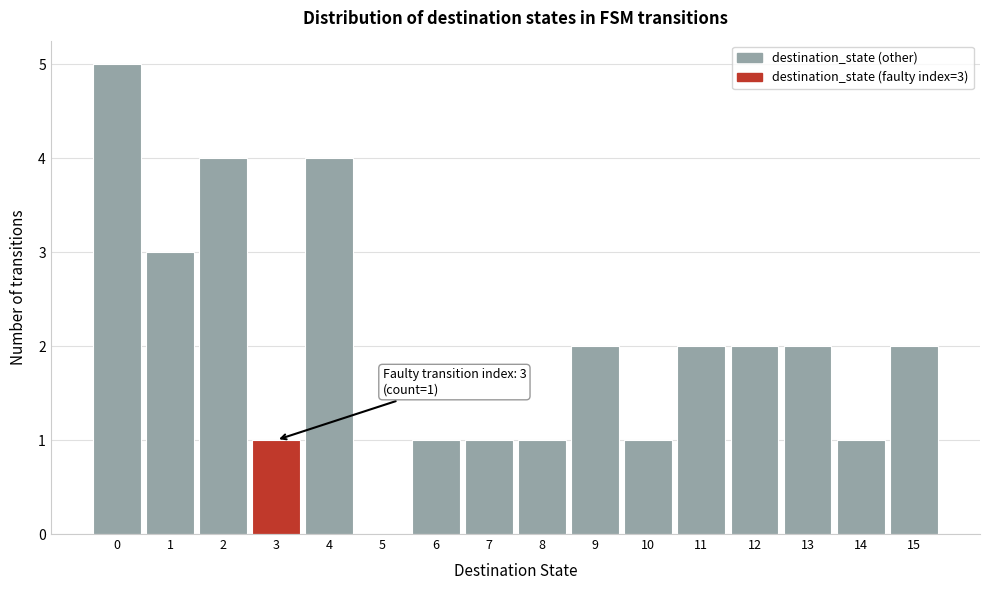

Over which range of the x-axis is the bar tallest?

-0.5 to 0.5